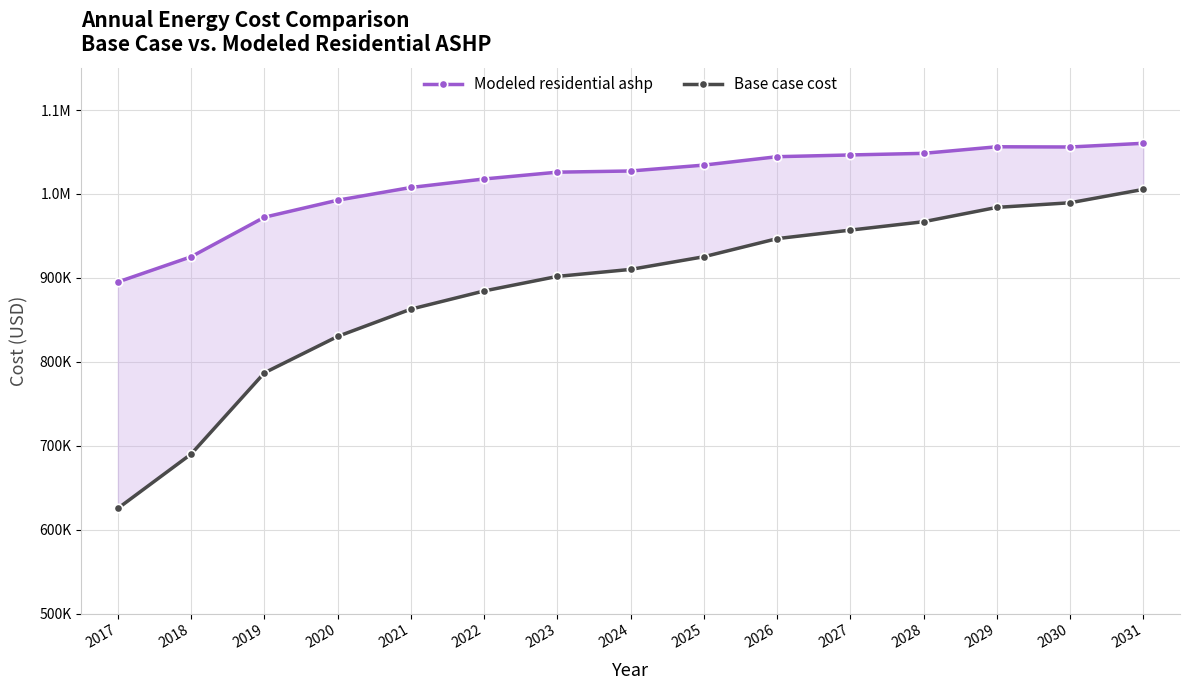

What is the total value across all series at 2025?

1959550.9